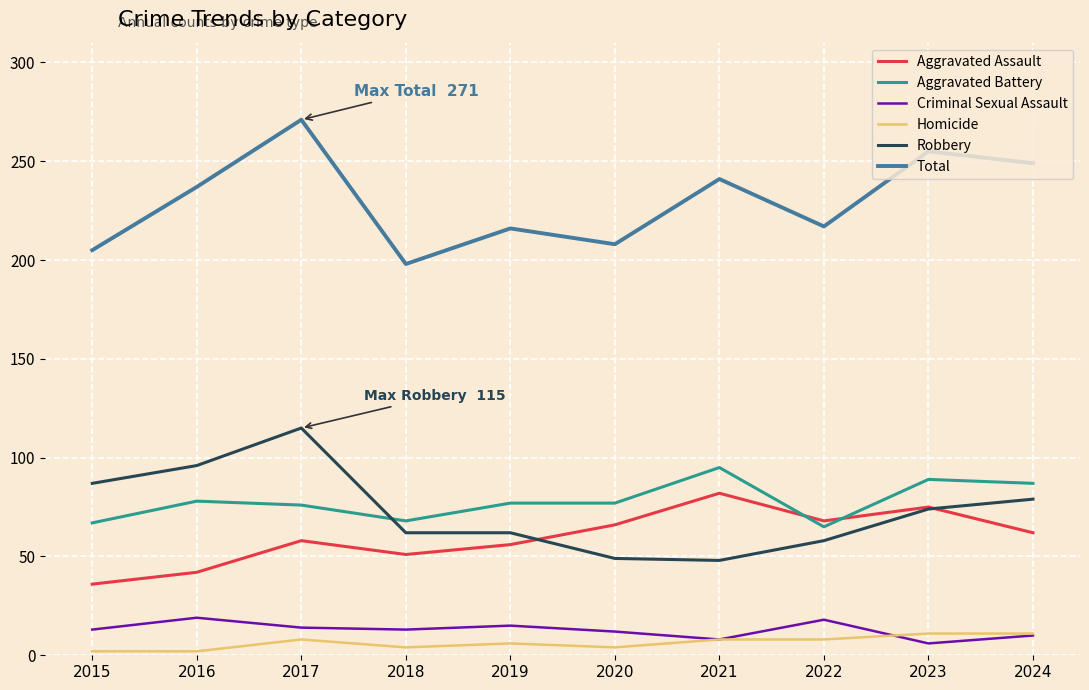

The Total series shows 237 at 2016. True or false?

True